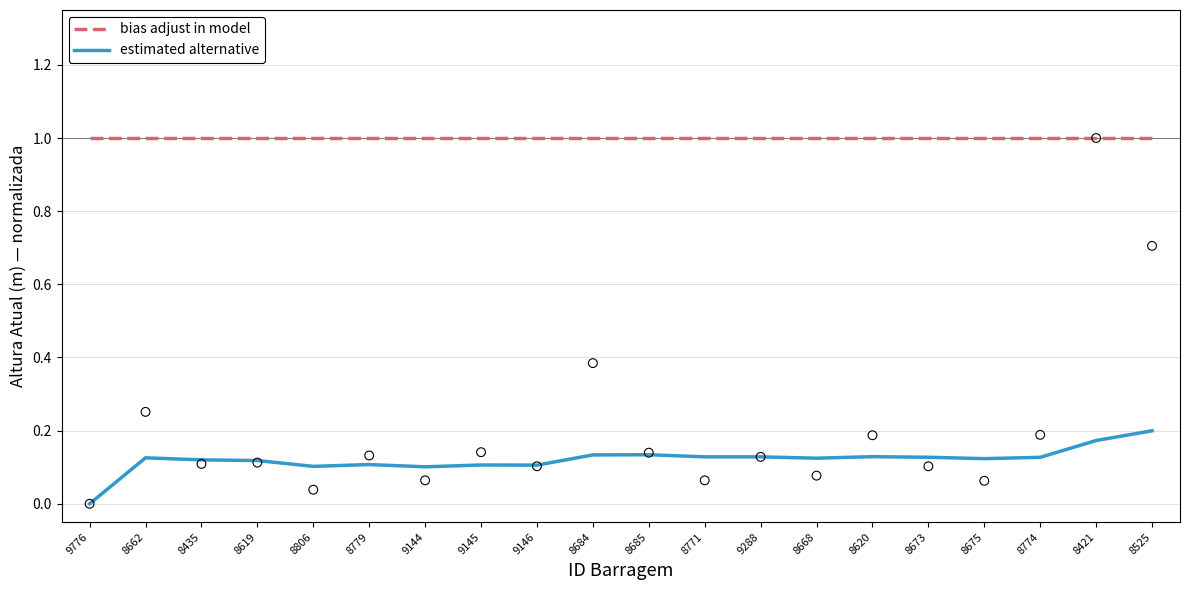

What is the total value across all series at 8662?

1.1